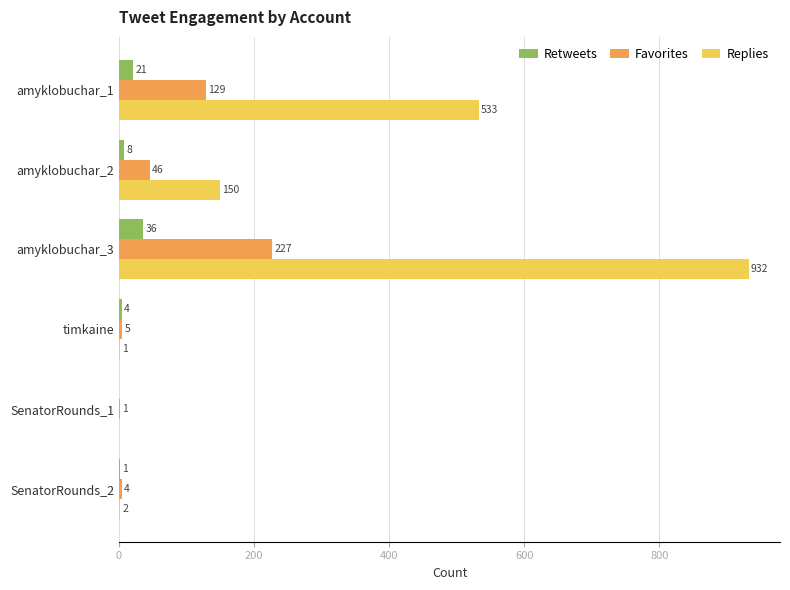

At which category does the chart reach its peak across all series?

amyklobuchar_3